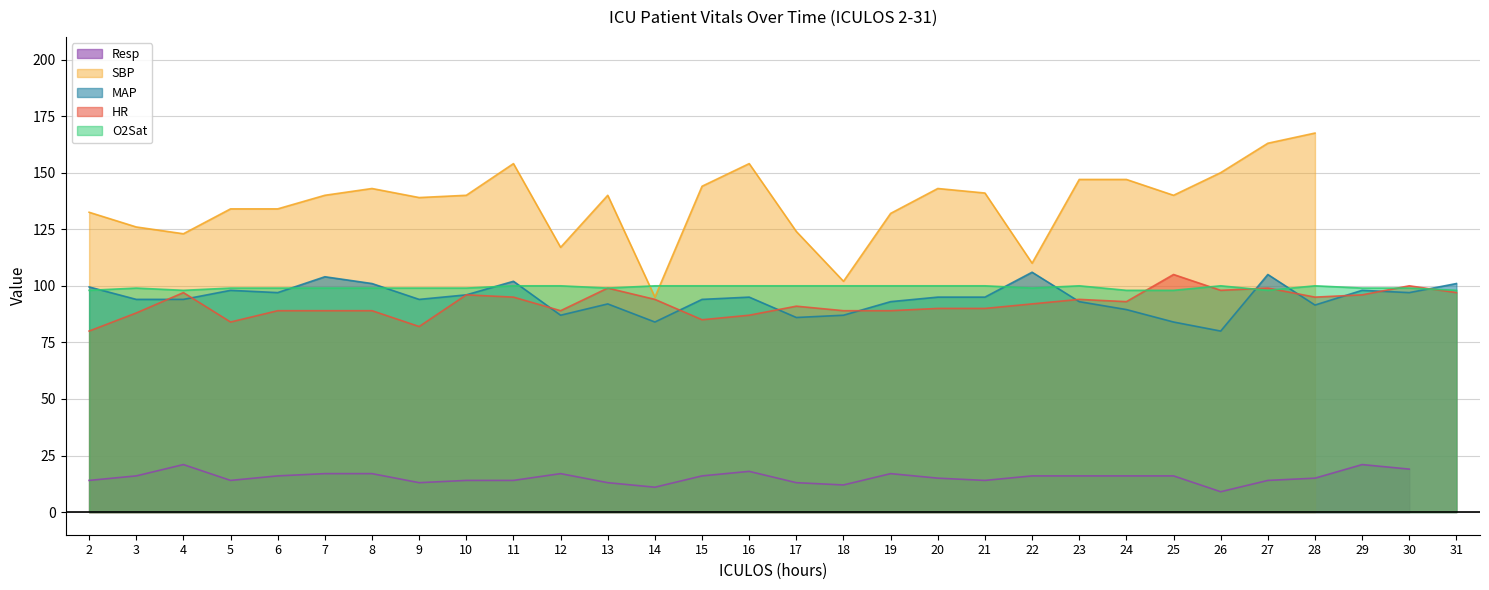

True or false: O2Sat has a value of 100.0 at 28.

True